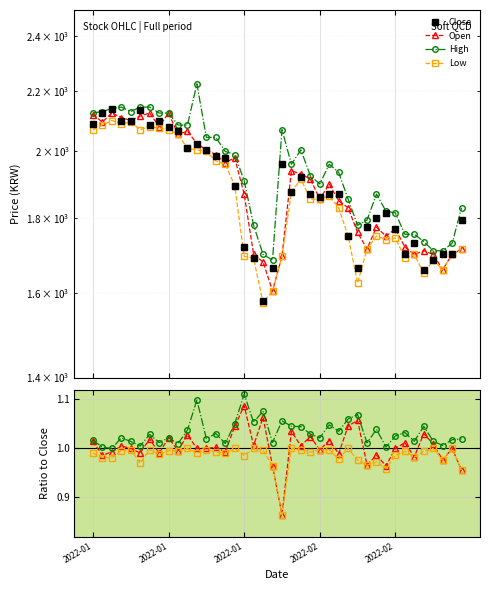

Rank the categories by Low value from lowest to highest.

2022-01-27, 2022-01-28, 2022-02-15, 2022-02-24, 2022-02-28, 2022-02-25, 2022-01-26, 2022-02-22, 2022-01-25, 2022-02-03, 2022-02-23, 2022-03-02, 2022-02-16, 2022-03-03, 2022-02-18, 2022-02-21, 2022-02-14, 2022-02-17, 2022-02-11, 2022-02-08, 2022-02-09, 2022-02-10, 2022-02-04, 2022-01-24, 2022-02-07, 2022-01-21, 2022-01-20, 2022-01-19, 2022-01-18, 2022-01-17, 2022-01-14, 2022-01-03, 2022-01-10, 2022-01-13, 2022-01-12, 2022-01-11, 2022-01-04, 2022-01-06, 2022-01-07, 2022-01-05